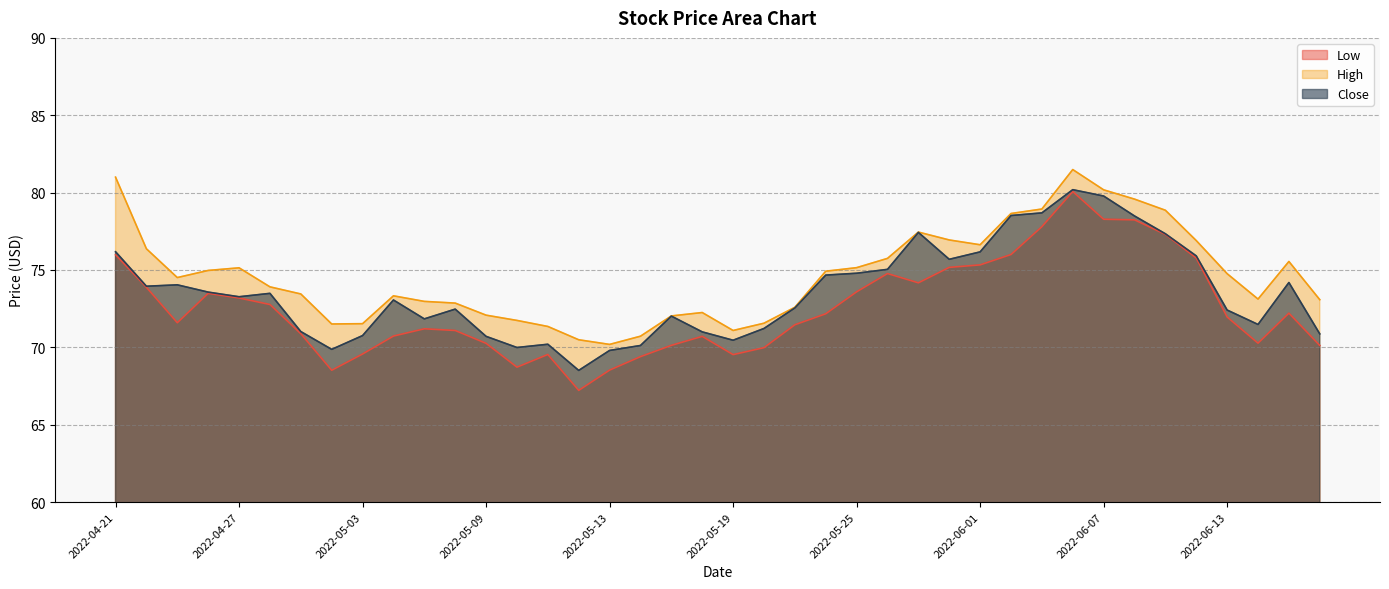

Which series changed the most between 2022-05-04 and 2022-05-13?

Close